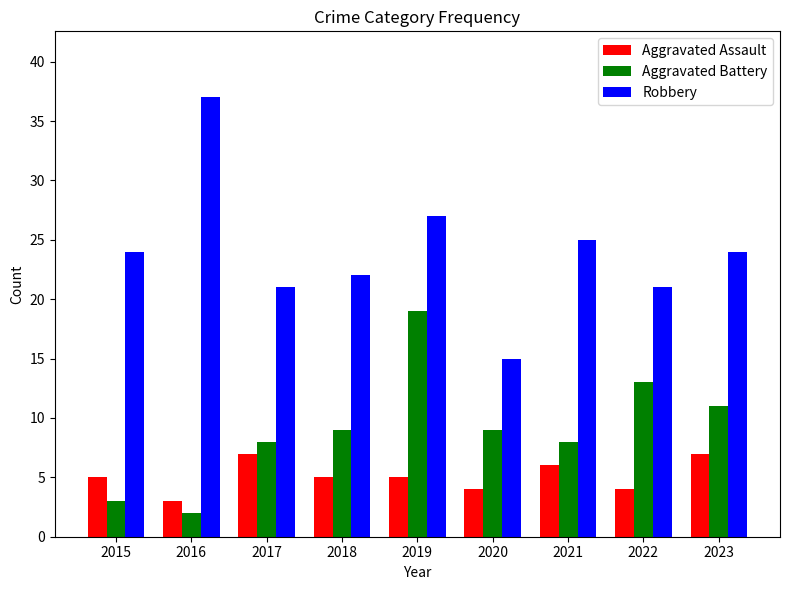

Is the value of Robbery at 2022 greater than the value of Aggravated Battery at 2015?

Yes